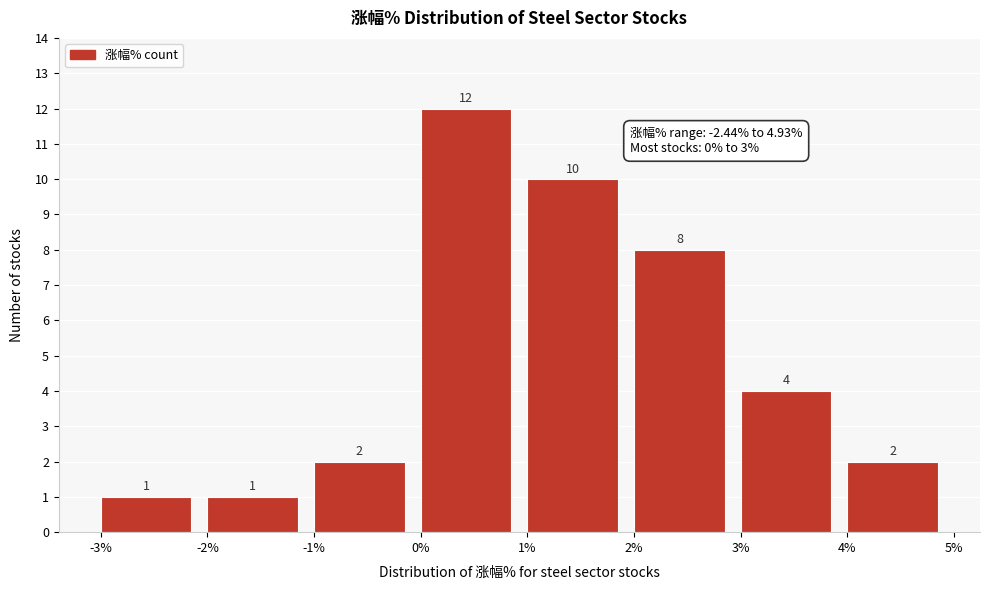

Reading left to right, transcribe this chart: for each bar, give the range it covers on the x-axis and its height.

-3% to -2%: 1
-2% to -1%: 1
-1% to 0%: 2
0% to 1%: 12
1% to 2%: 10
2% to 3%: 8
3% to 4%: 4
4% to 5%: 2